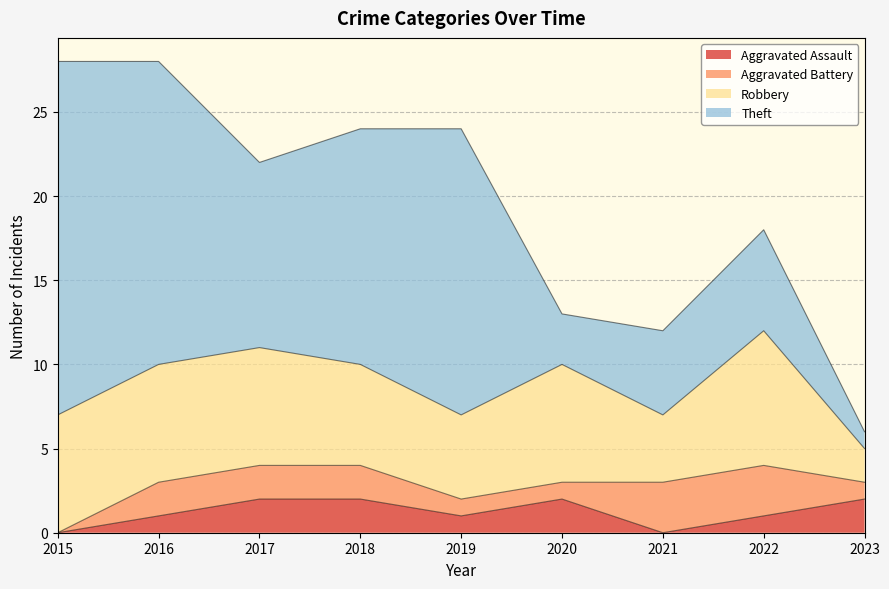

At how many categories does at least one series exceed 16?

3